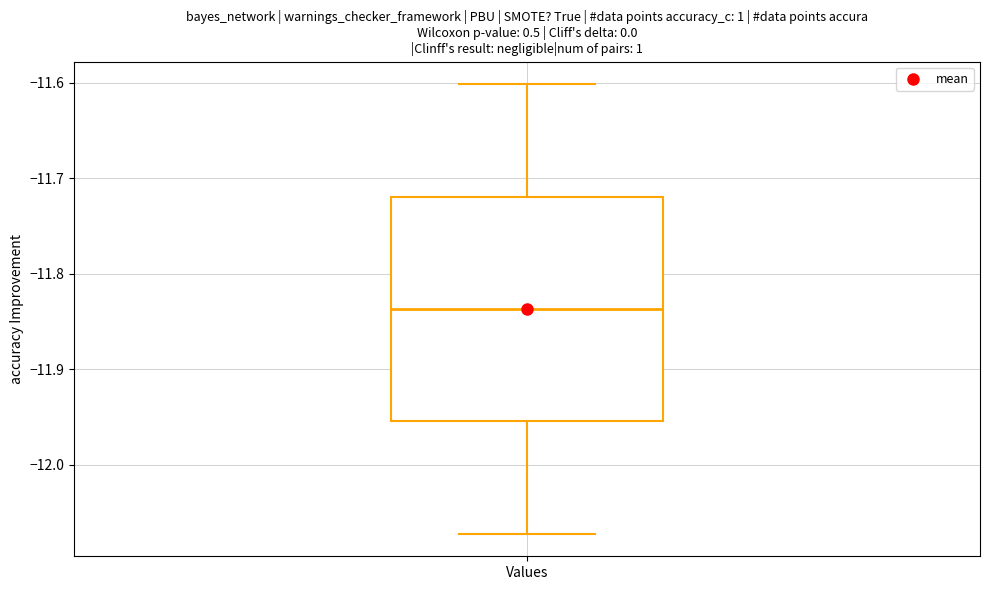

Transcribe this box plot: give where the median line is, the range the box spans, and where the two whiskers end, as read against the y-axis. The values are not printed on the chart, so give them approximately, as read against the axis.

median -11.84, box -11.95 to -11.72, whiskers -12.07 to -11.60